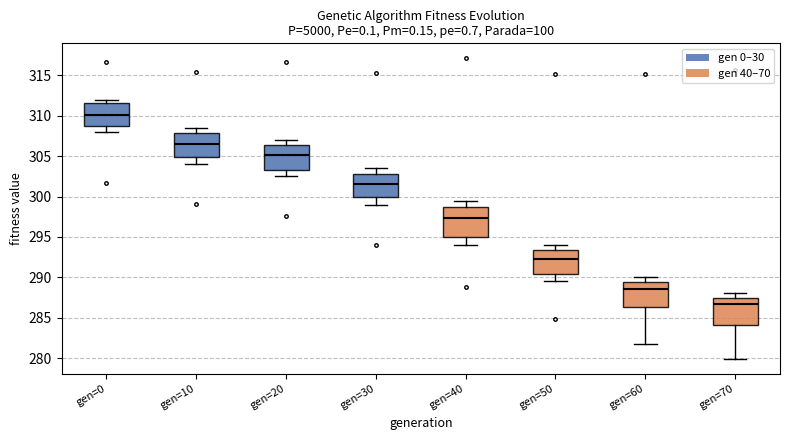

Reading left to right, transcribe this box plot: for each box, give where its median line is, the range the box spans, and where its two whiskers end, as read against the y-axis. The values are not printed on the chart, so give them approximately, as read against the axis.

gen=0: median 310.0, box 309.0 to 311.5, whiskers 308.0 to 312.0
gen=10: median 306.5, box 305.0 to 308.0, whiskers 304.0 to 308.5
gen=20: median 305.0, box 303.5 to 306.5, whiskers 302.5 to 307.0
gen=30: median 301.5, box 300.0 to 303.0, whiskers 299.0 to 303.5
gen=40: median 297.5, box 295.0 to 298.5, whiskers 294.0 to 299.5
gen=50: median 292.5, box 290.5 to 293.5, whiskers 289.5 to 294.0
gen=60: median 288.5, box 286.5 to 289.5, whiskers 282.0 to 290.0
gen=70: median 286.5, box 284.0 to 287.5, whiskers 280.0 to 288.0